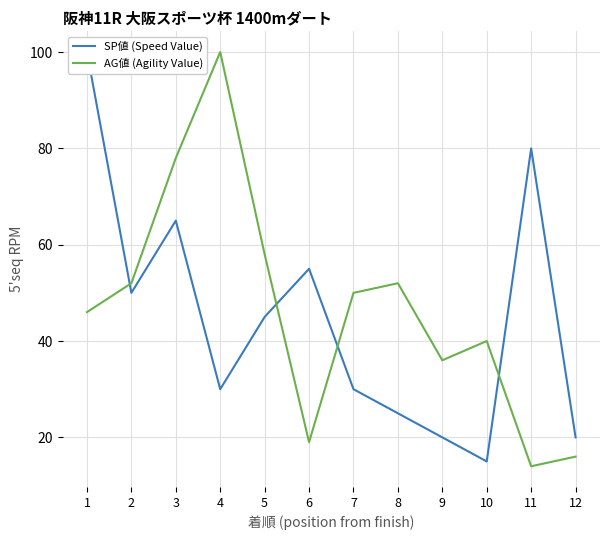

True or false: AG値 (Agility Value) has a value of 16 at 12.

True